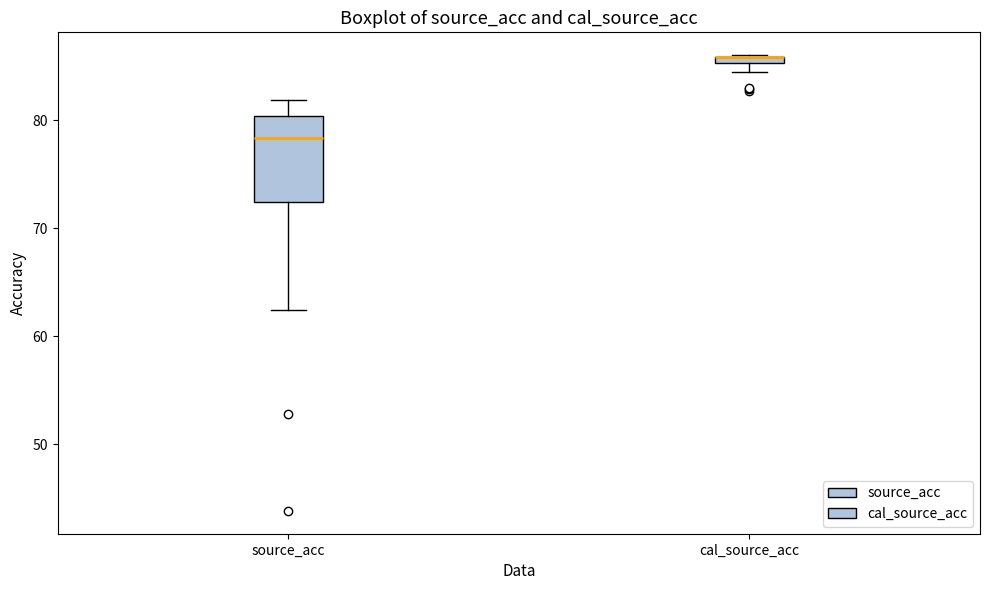

Comparing the boxes themselves (not the whiskers), which one is the tallest?

source_acc